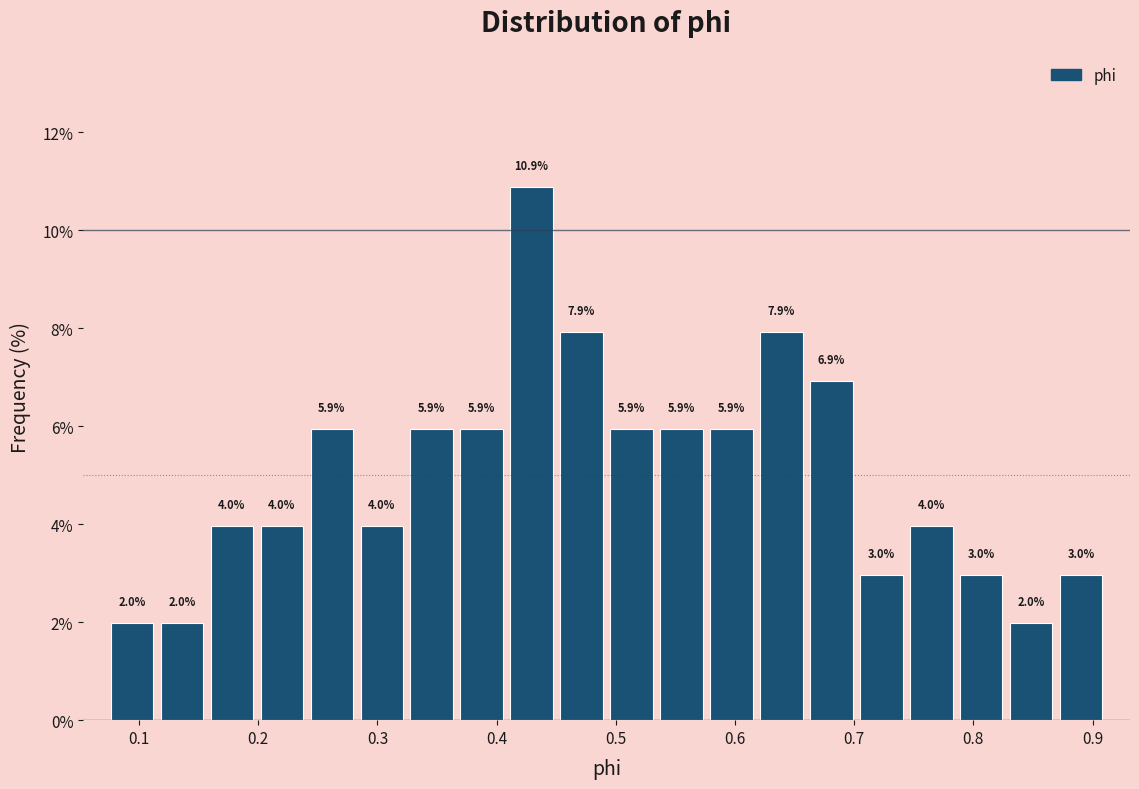

Which range on the x-axis has the tallest bar?

0.41 to 0.45